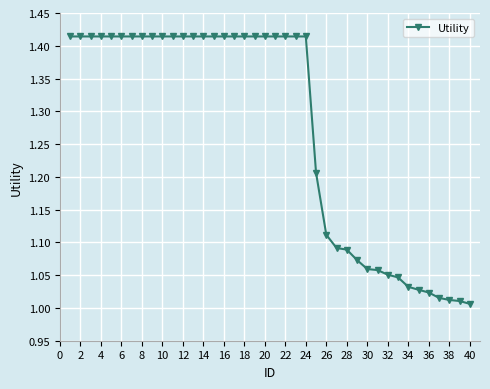

What is the sum of all values?

50.9